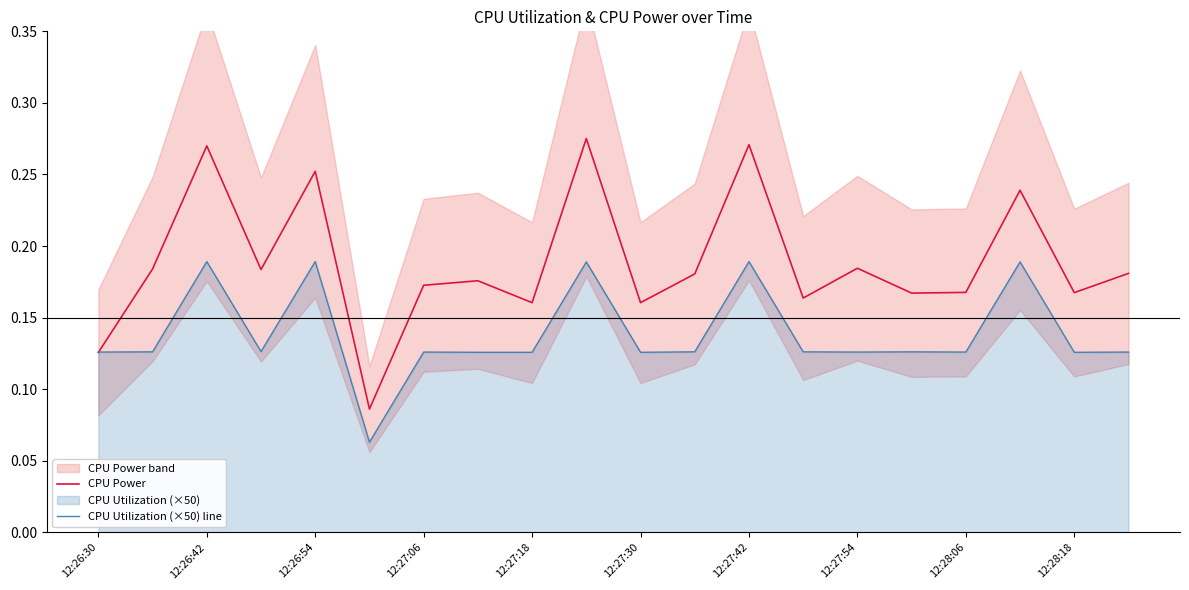

The value of CPU Power at 12:27:54 is 0.3. True or false?

False